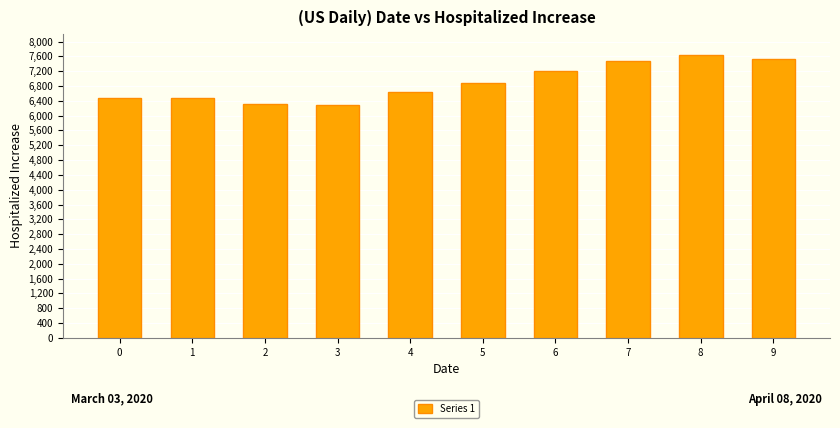

Reading left to right, transcribe all the data shown in this chart.

0=6485.3	1=6485.3	2=6322.4	3=6283.7	4=6645.2	5=6868.8	6=7215.8	7=7462.1	8=7625.4	9=7518.3